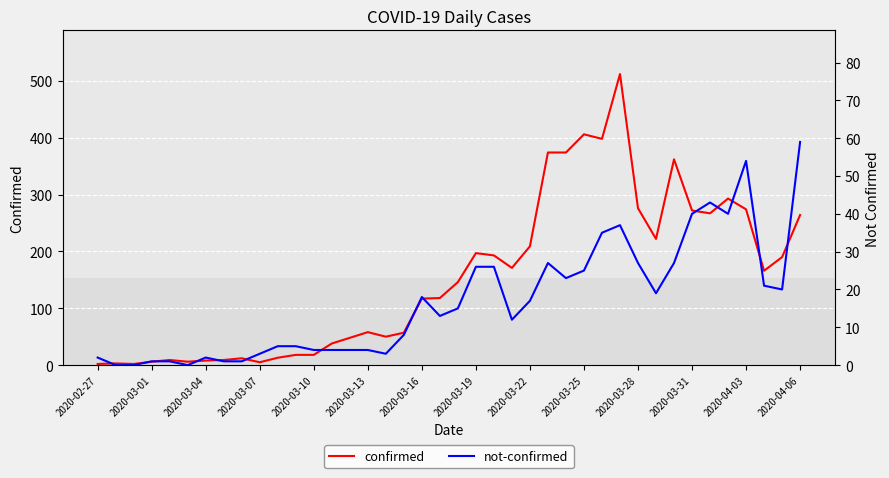

How many series are shown in this chart?

2